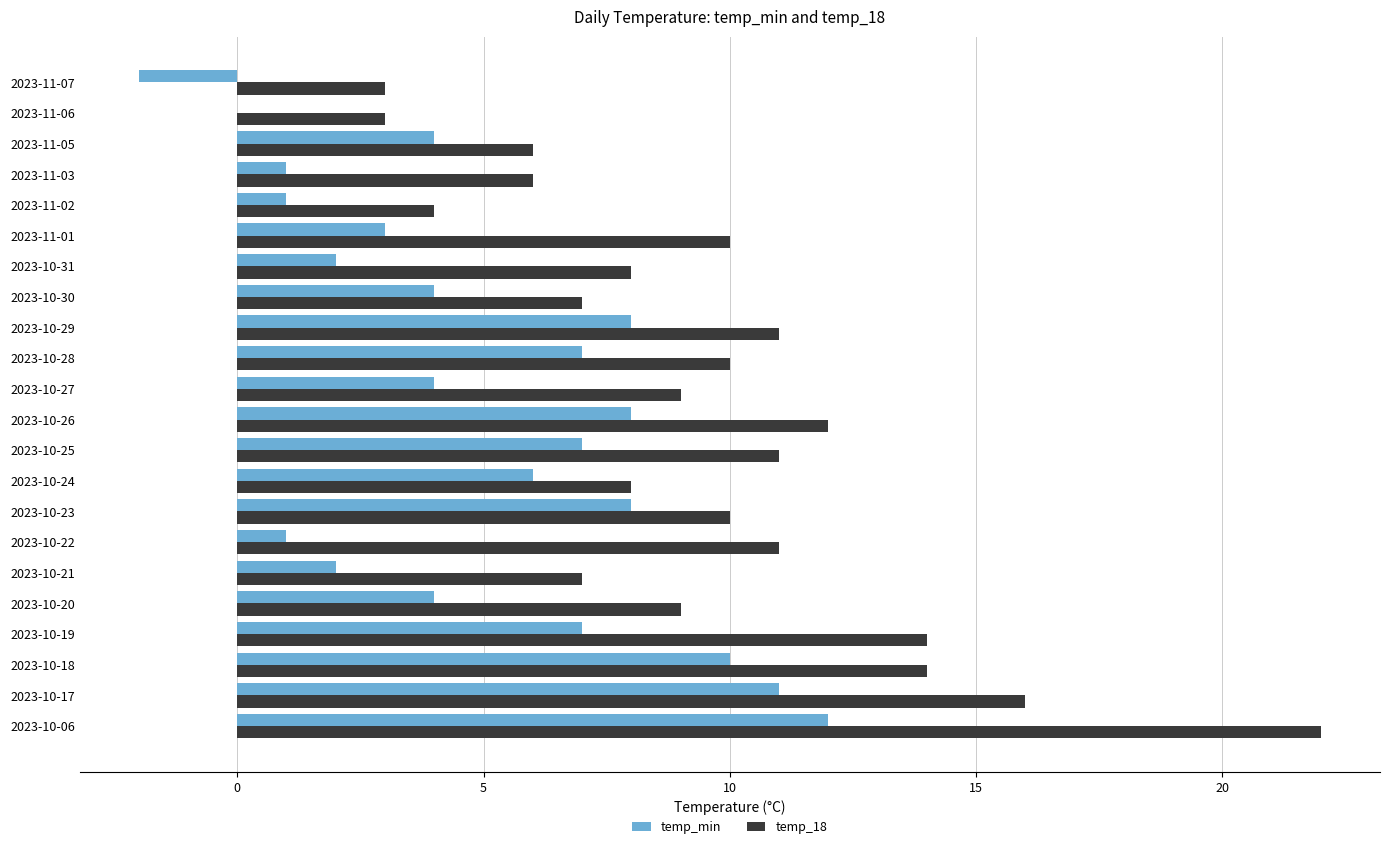

Which series changed the most between 2023-10-24 and 2023-10-31?

temp_min